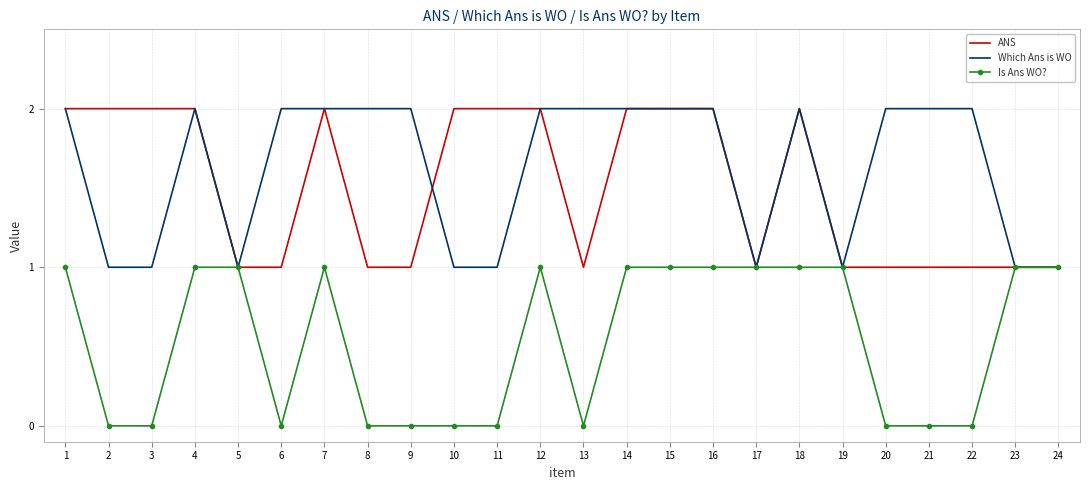

What is the total value across all series at 4?

5